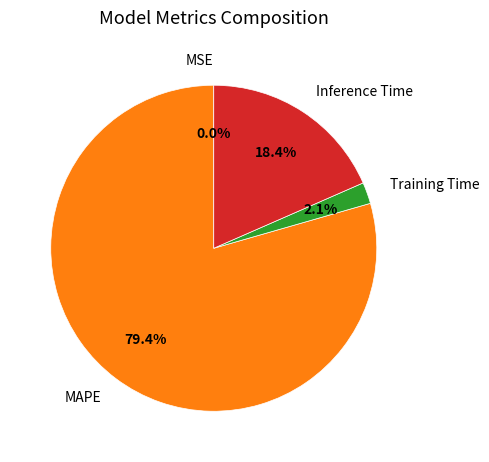

Which slice is the largest?

MAPE